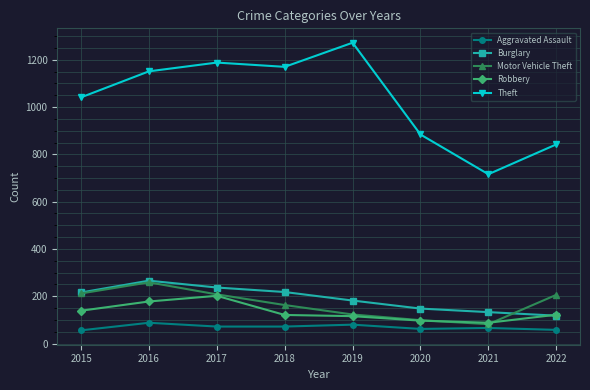

At which label is Theft closest to 994?

2015